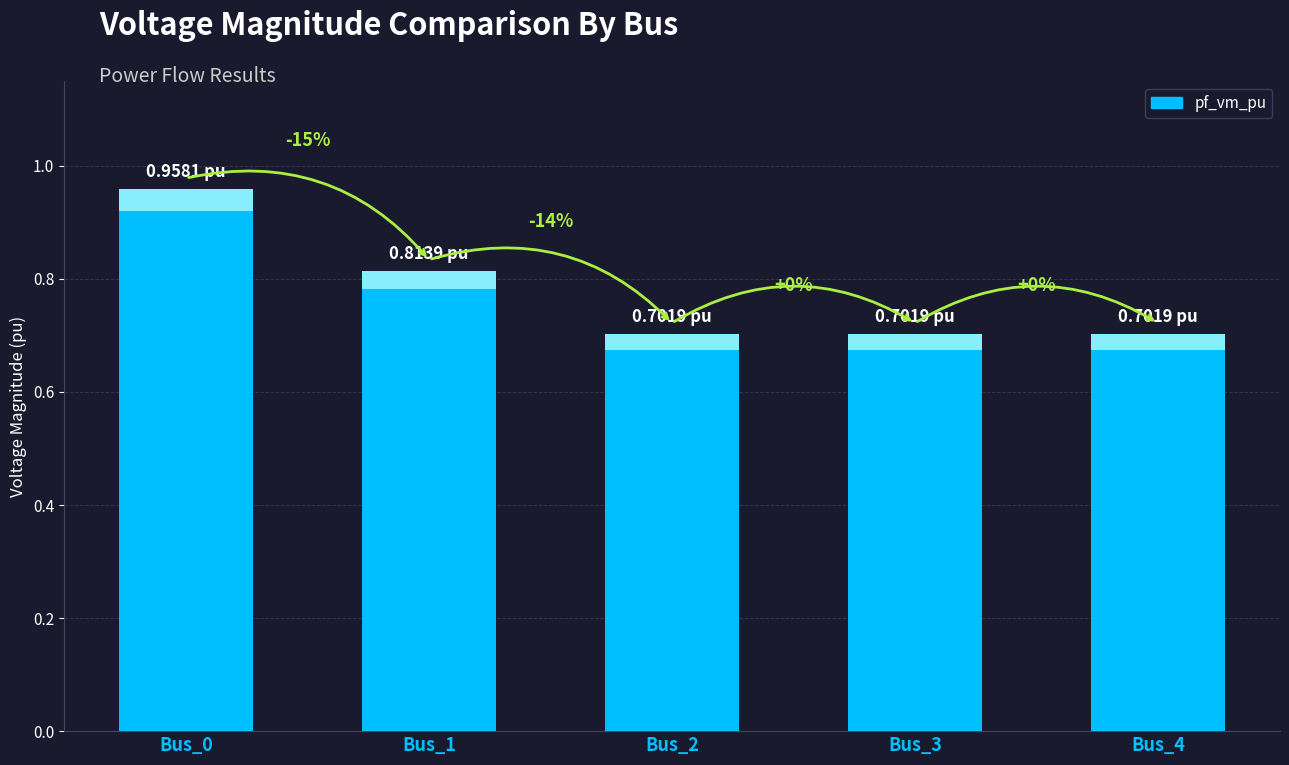

At which category does the chart reach its minimum across all series?

Bus_2